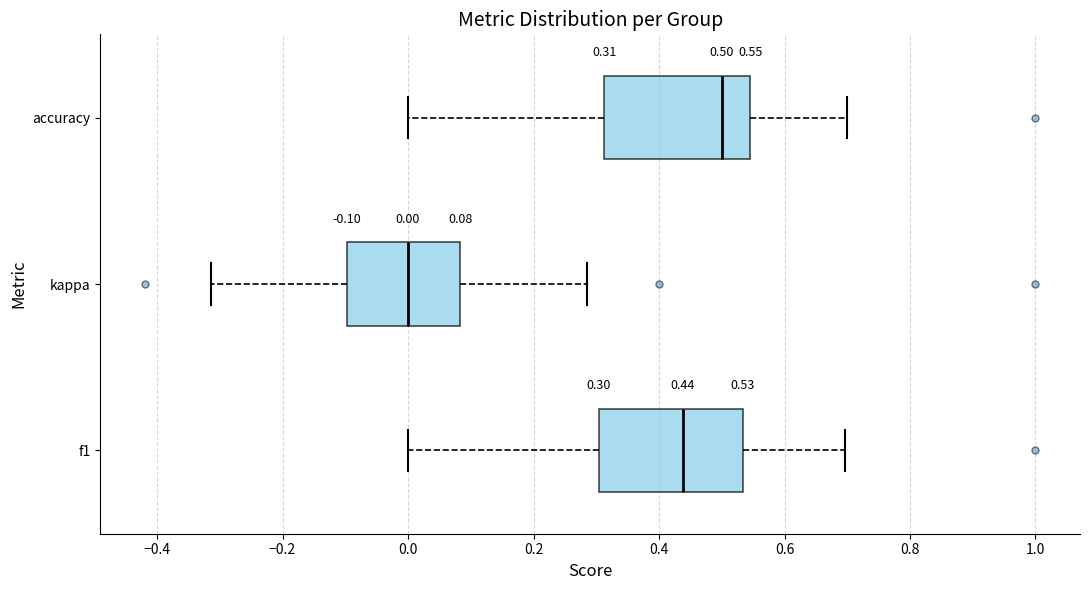

Which box has the furthest to the left median line?

kappa